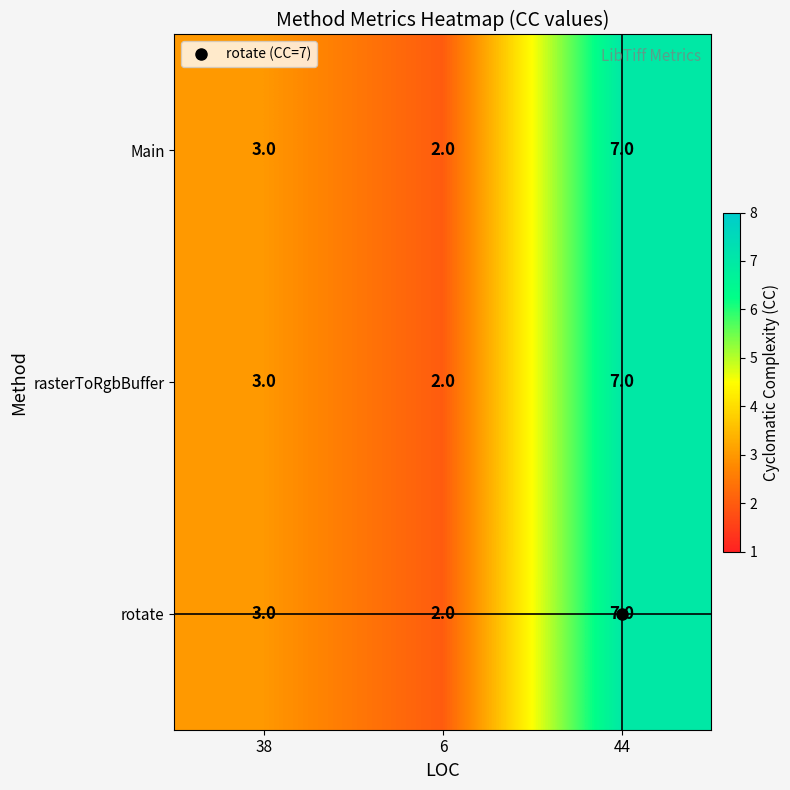

At which category is the sum across all series the highest?

44